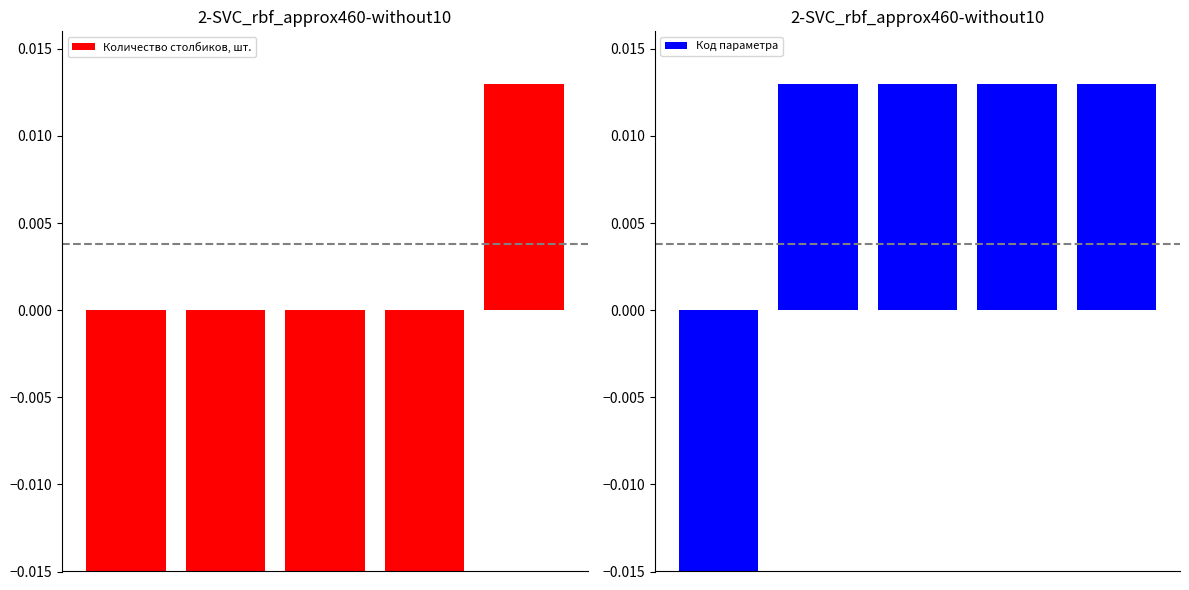

How many values in Количество столбиков, шт. are below zero?

4